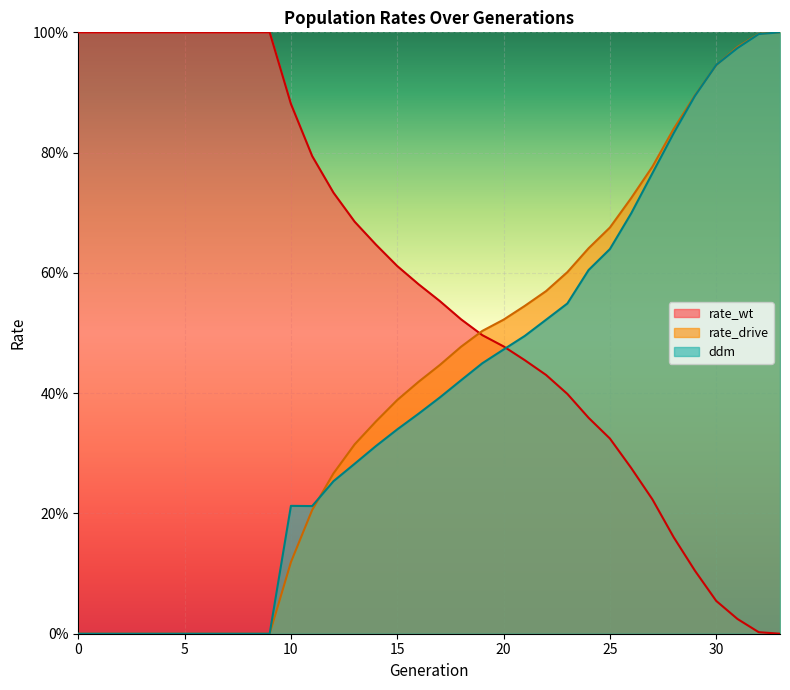

What is the spread (max minus min) of values at 5?

1.0